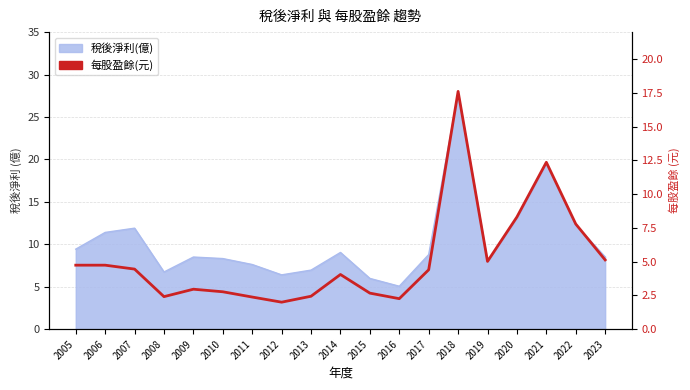

Which has a higher value, 2006 or 2011?

2006